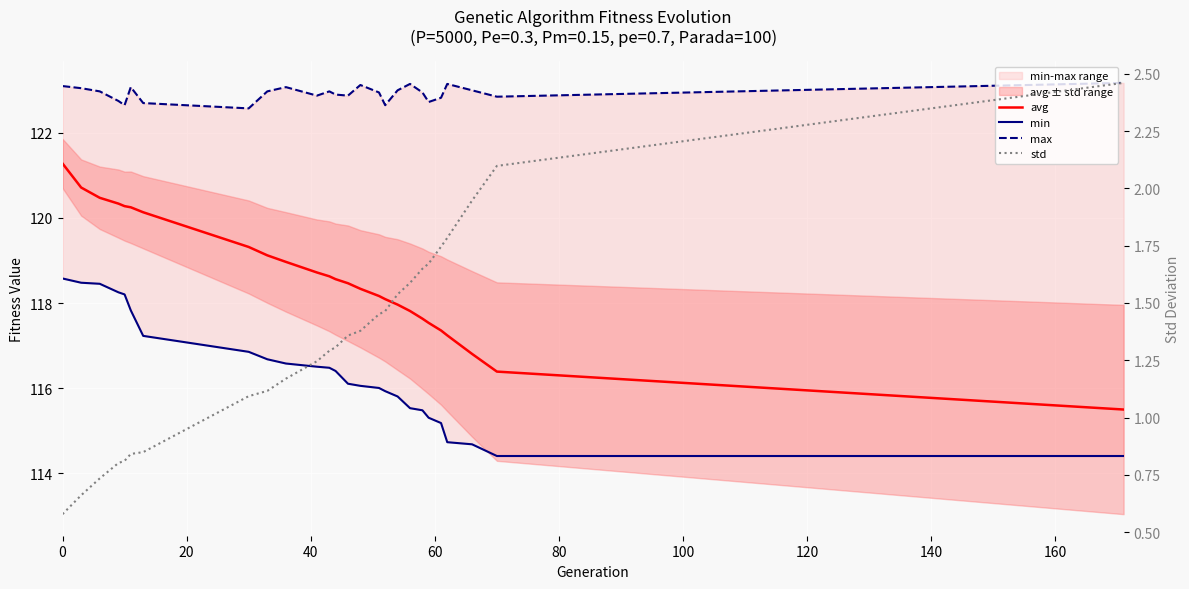

True or false: avg has more than 2 points higher than both neighbors.

False